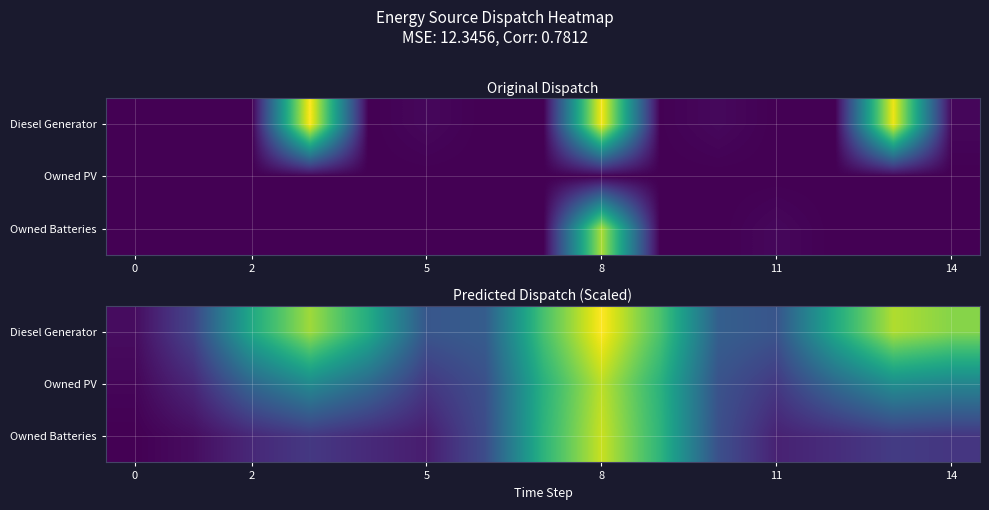

What is the minimum value shown in the chart?

0.7